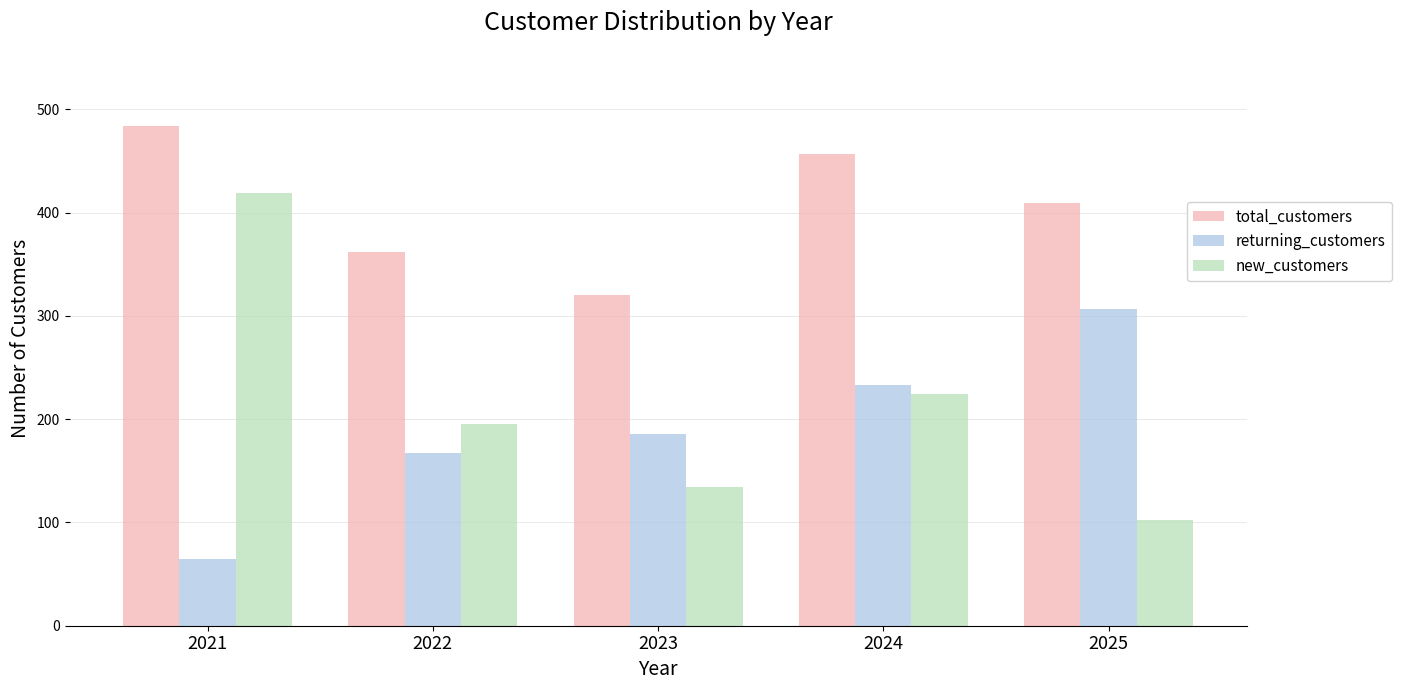

What is the average value of the returning_customers series?

192